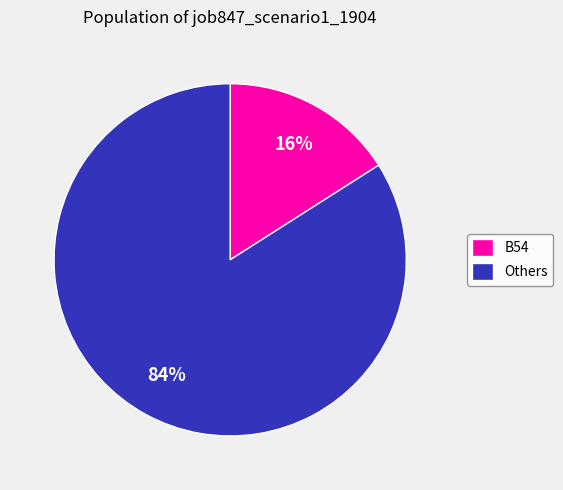

To the nearest percent, what percentage of the pie is Others?

84%